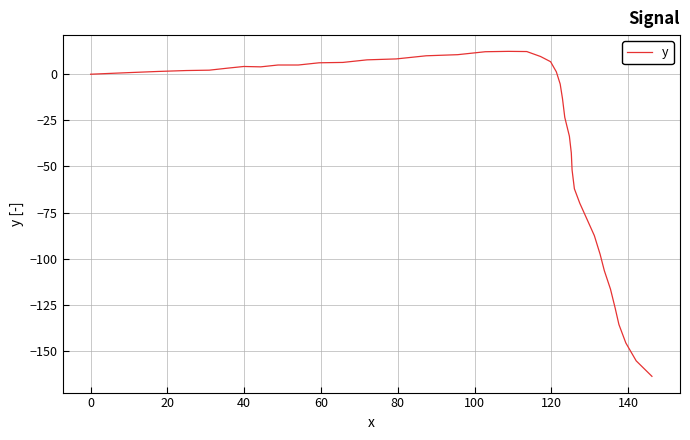

What is the difference between the maximum and minimum values?

176.2